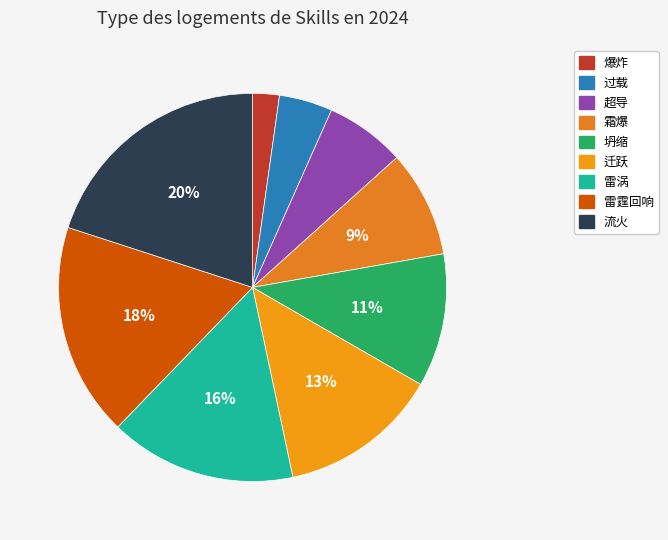

Approximately how many times larger is the value at 坍缩 compared to 雷霆回响?

0.6